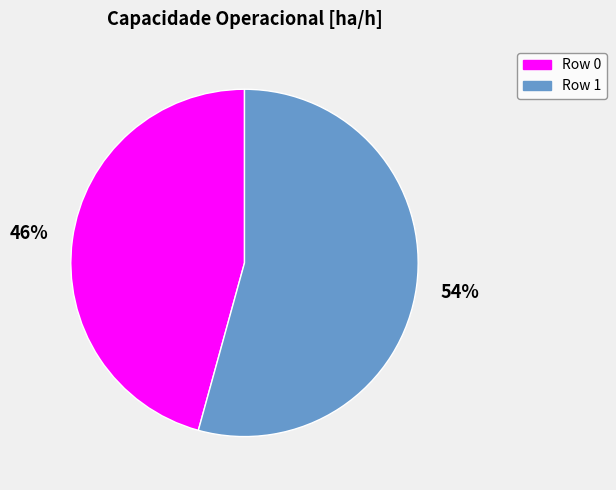

Between Row 0 and Row 1, which is larger?

Row 1